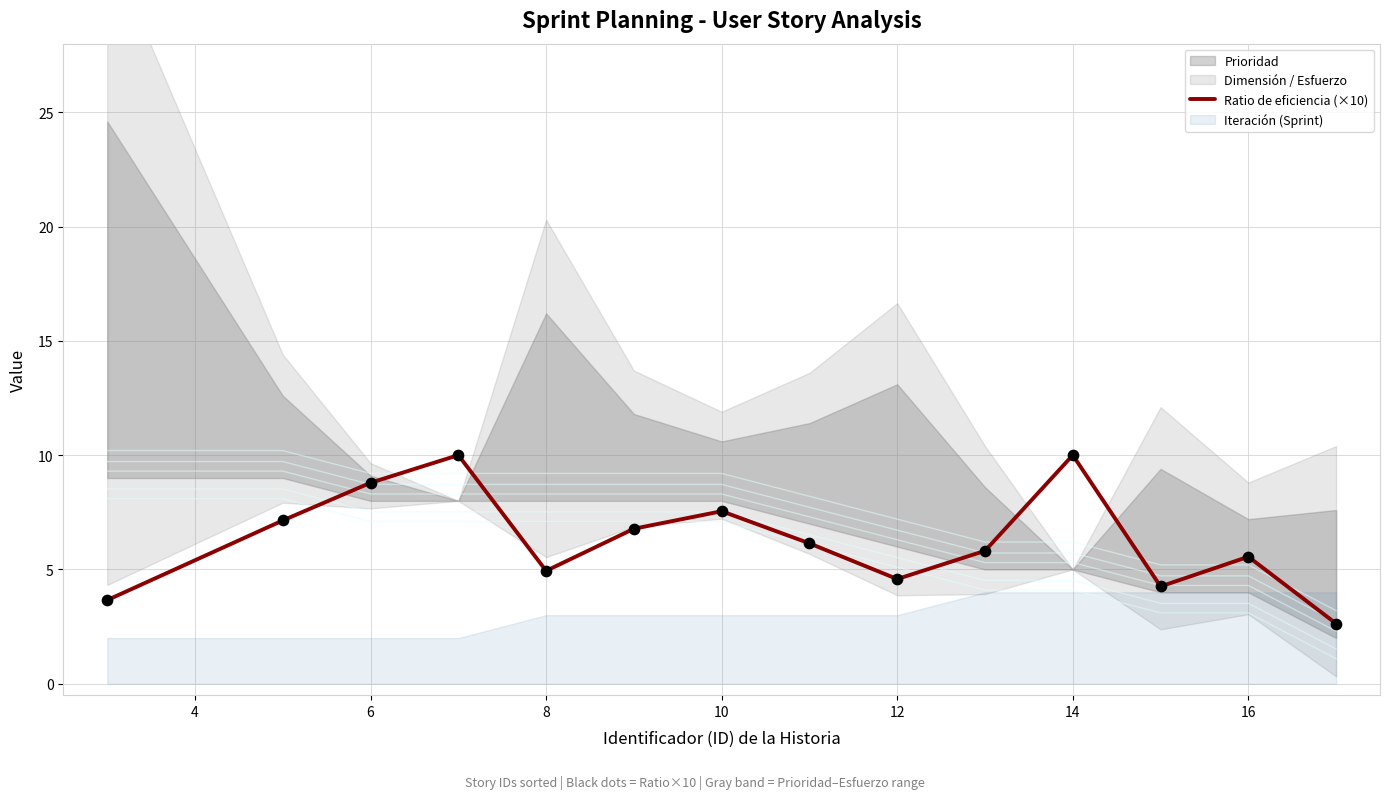

What is the minimum value for Ratio de eficiencia (×10)?

2.6